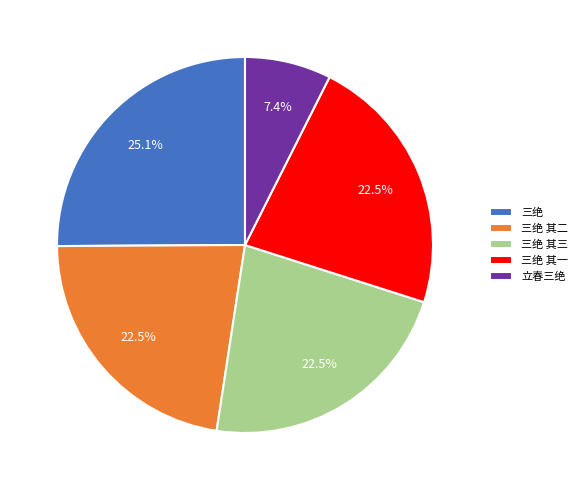

Which category has the smallest portion of the pie?

立春三绝